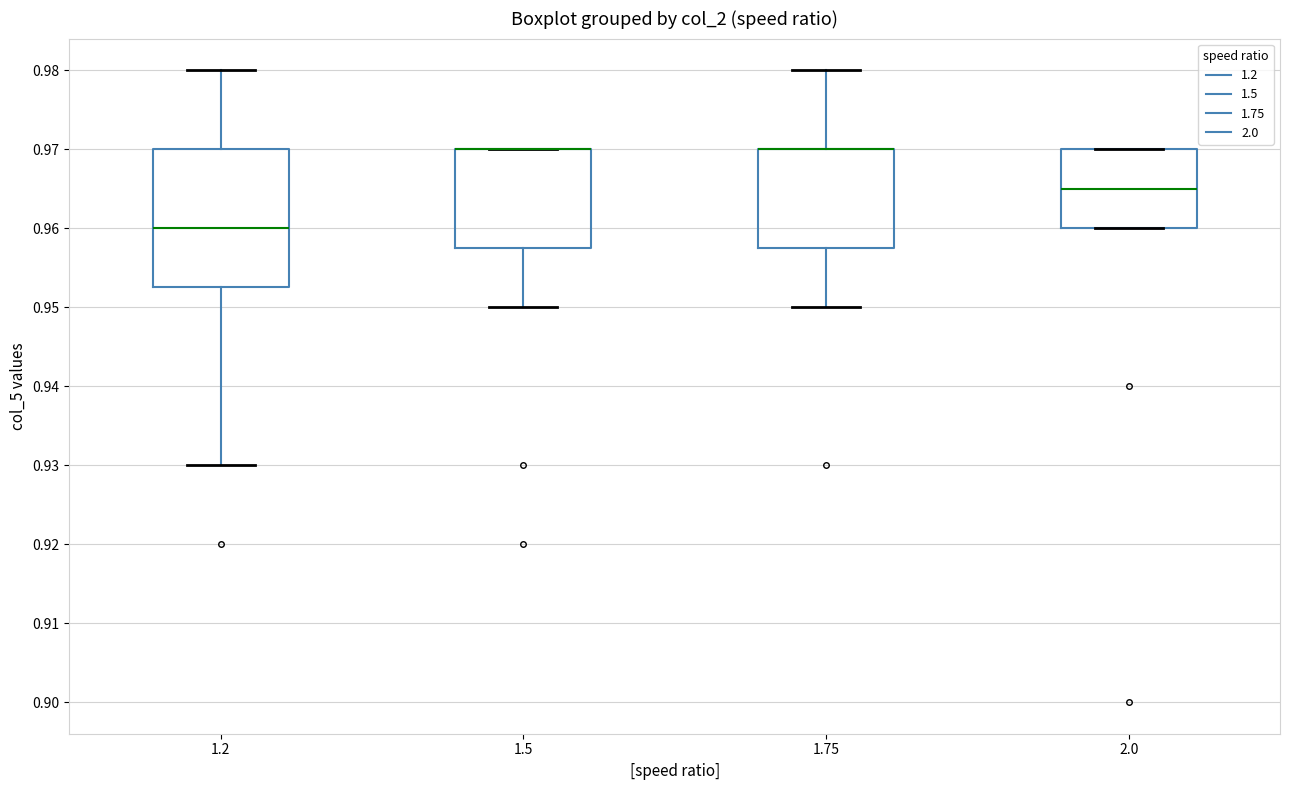

Reading left to right, transcribe this box plot: for each box, give where its median line is, the range the box spans, and where its two whiskers end, as read against the y-axis. The values are not printed on the chart, so give them approximately, as read against the axis.

1.2: median 0.960, box 0.953 to 0.970, whiskers 0.930 to 0.980
1.5: median 0.970 (drawn on the box's upper edge), box 0.958 to 0.970, whiskers 0.950 to 0.970
1.75: median 0.970 (drawn on the box's upper edge), box 0.958 to 0.970, whiskers 0.950 to 0.980
2.0: median 0.965, box 0.960 to 0.970, whiskers 0.960 to 0.970